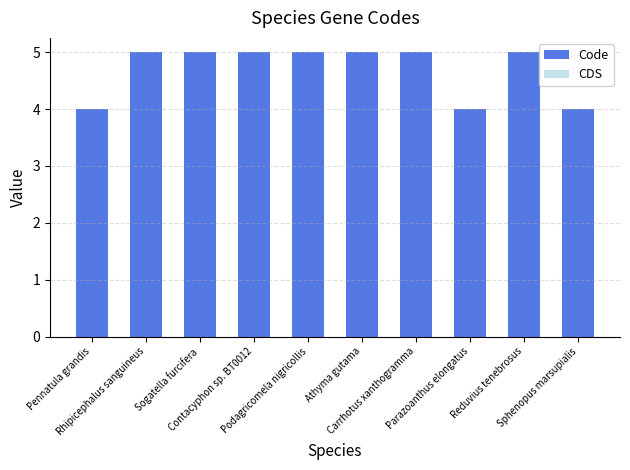

What is the smallest value displayed?

4